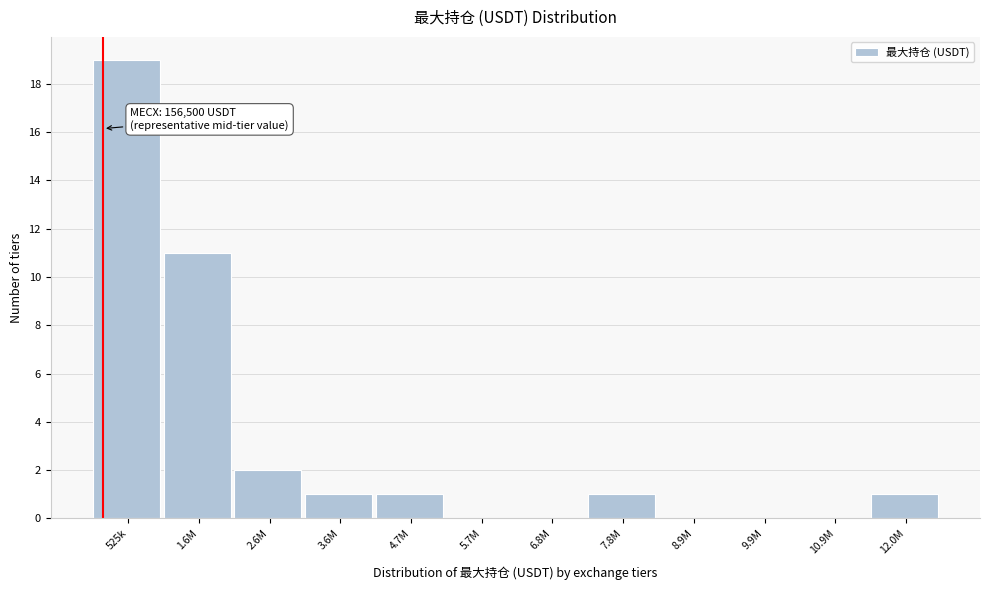

Reading right to left, extract all data points from this chart.

12.0M=1	10.9M=0	9.9M=0	8.9M=0	7.8M=1	6.8M=0	5.7M=0	4.7M=1	3.6M=1	2.6M=2	1.6M=11	525k=19